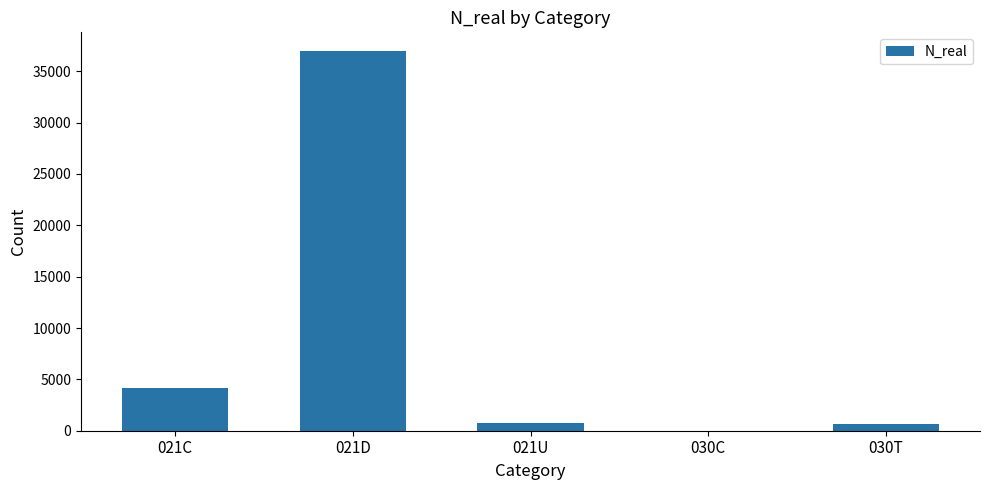

What is the ratio of the value at 021D to the value at 021U?

47.2